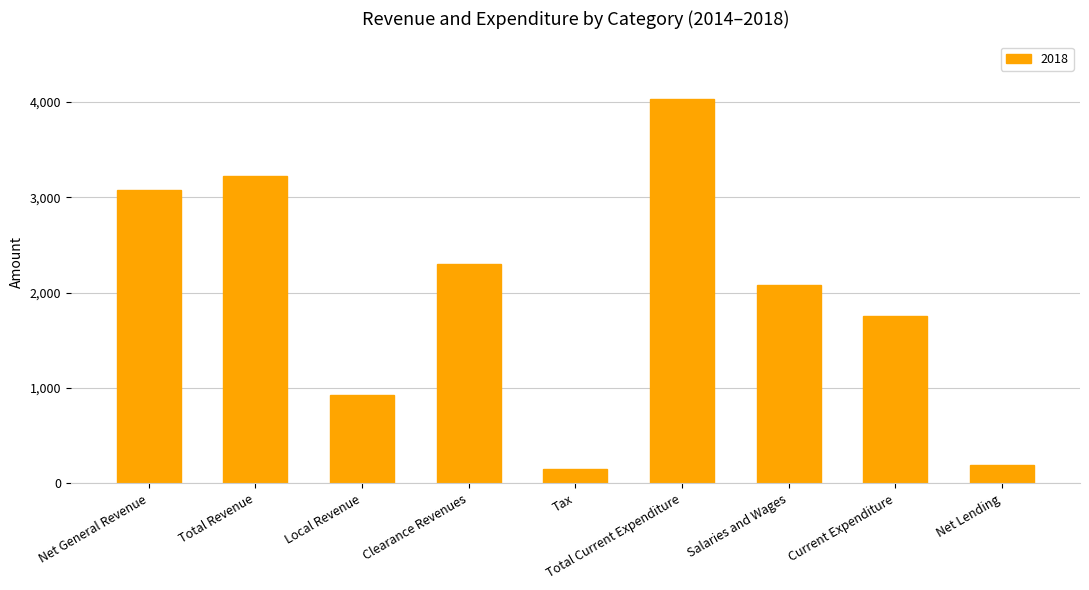

How many series are shown in this chart?

1